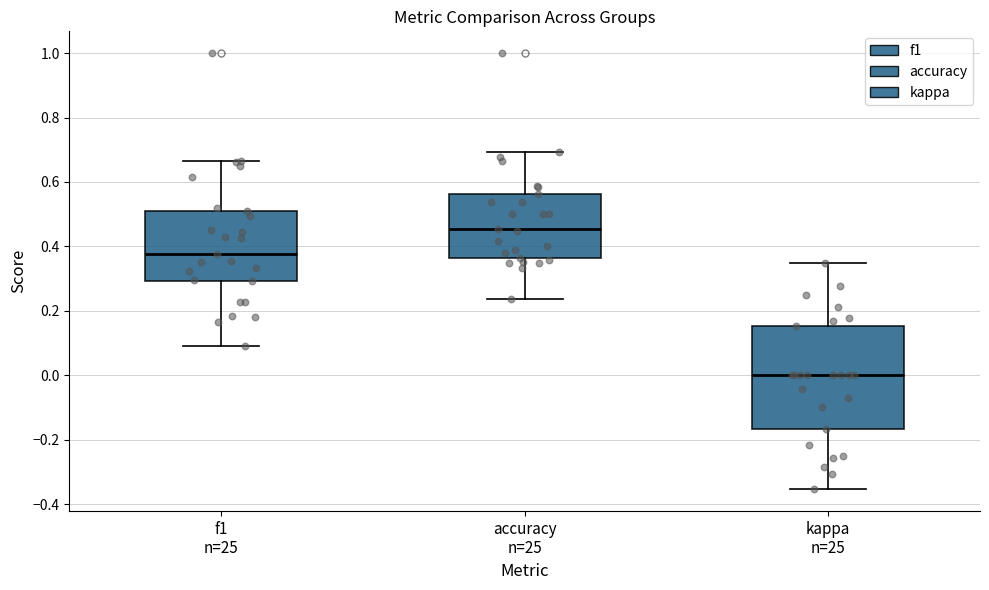

Which box's median line is the highest?

accuracy n=25